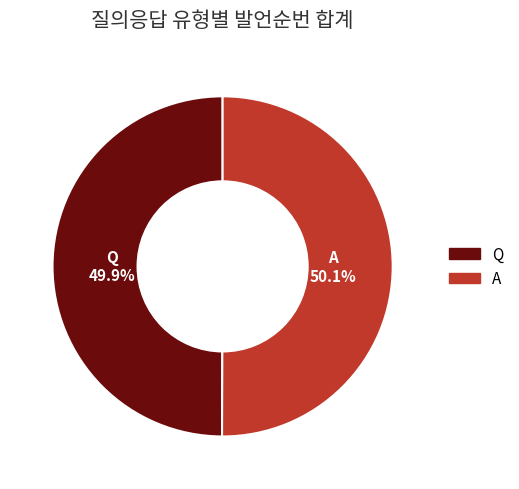

Is there a majority slice in this chart?

Yes